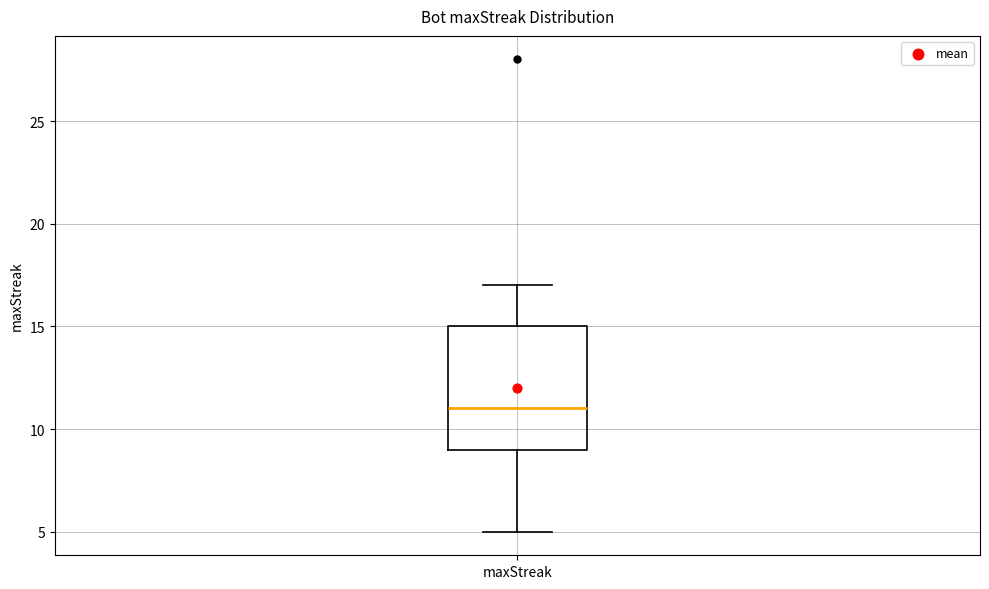

Transcribe this box plot: give where the median line is, the range the box spans, and where the two whiskers end, as read against the y-axis. The values are not printed on the chart, so give them approximately, as read against the axis.

median 11, box 9 to 15, whiskers 5 to 17